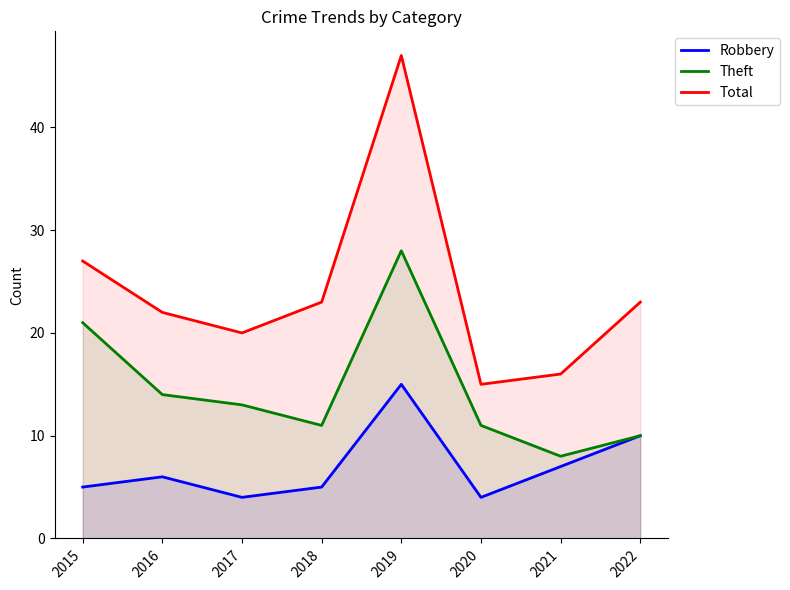

What is the difference between the second highest and second lowest values in the Theft series?

11